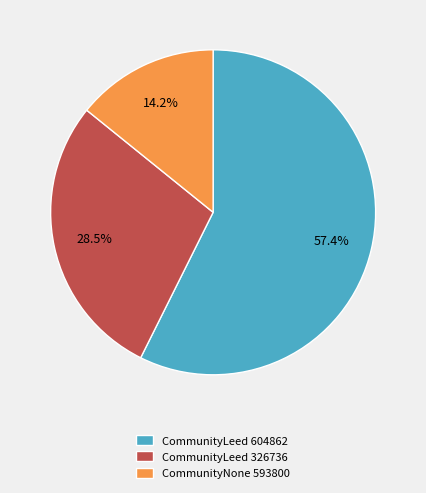

Count the number of slices in the pie.

3